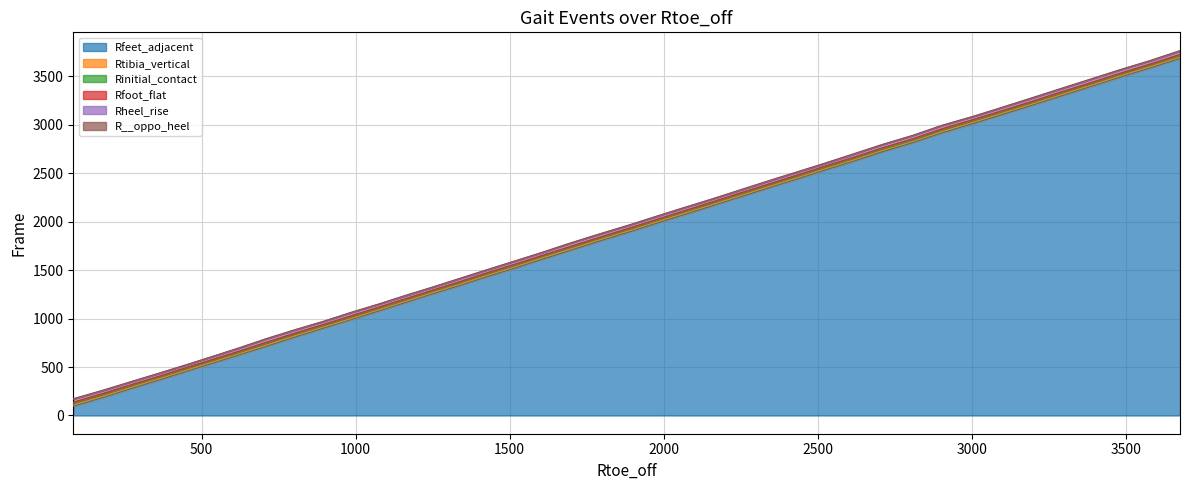

What is the lowest value of the Rfeet_adjacent series?

96